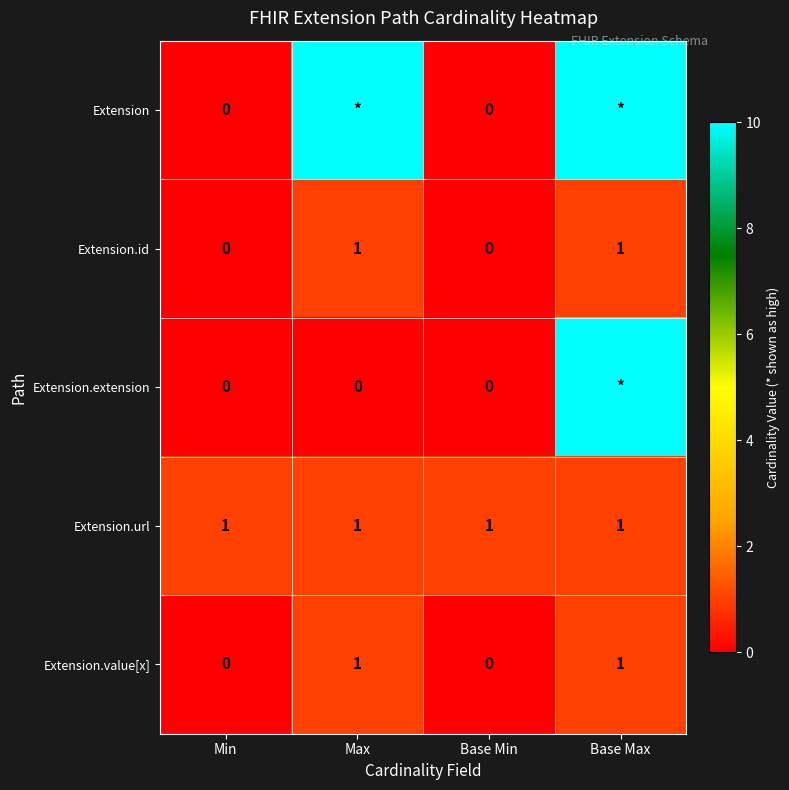

Is the value of Extension.id at Base Min greater than the value of Extension.url at Min?

No